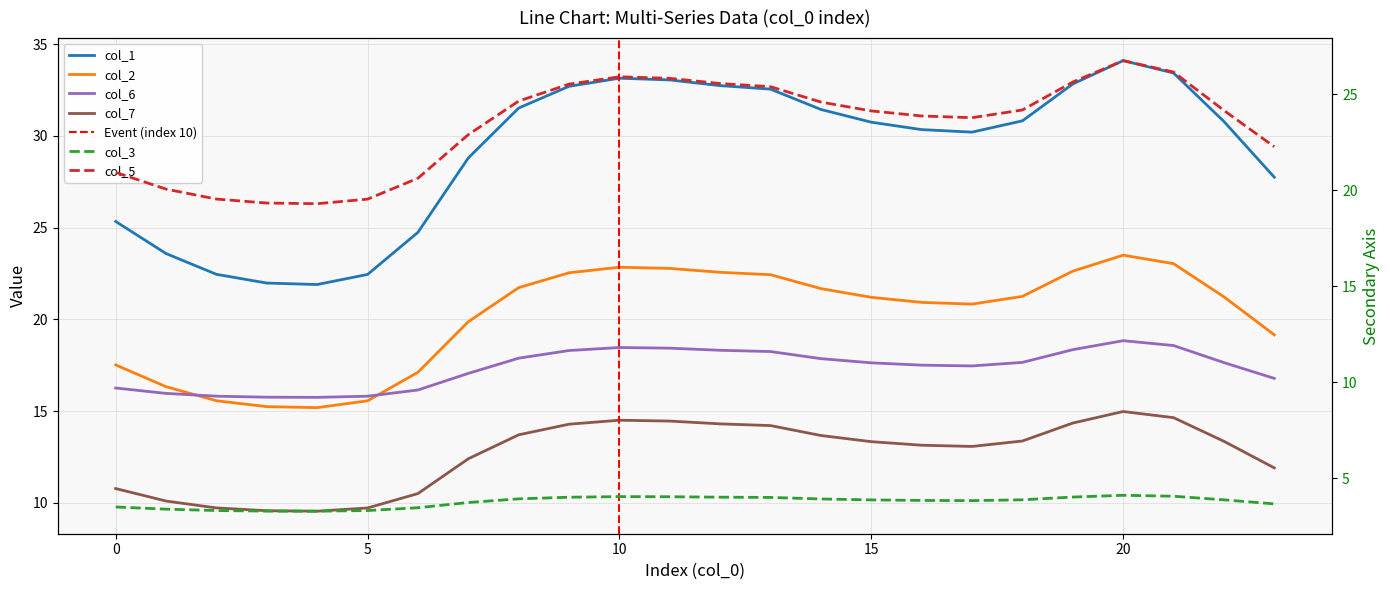

Where is the first local minimum for col_6?

4